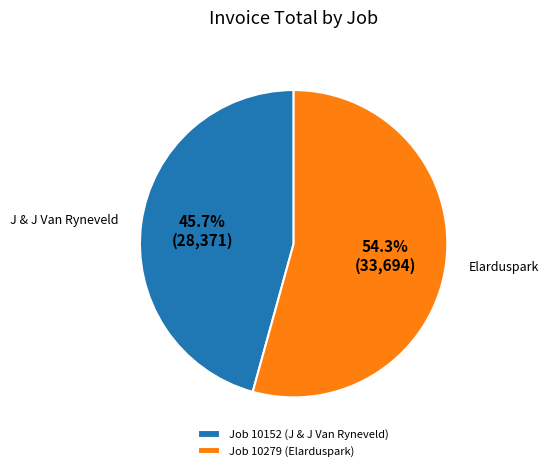

Does any single category account for the majority?

Yes